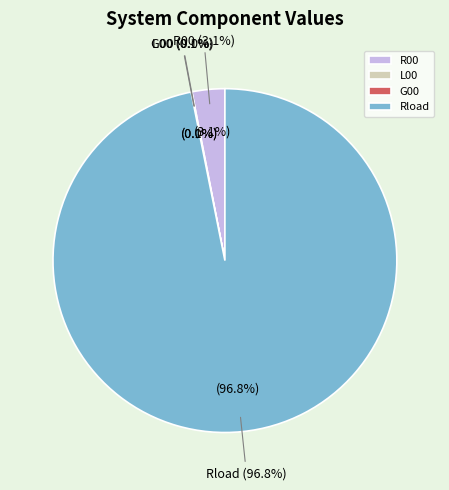

Combined, do Rload and L00 account for over 50%?

Yes